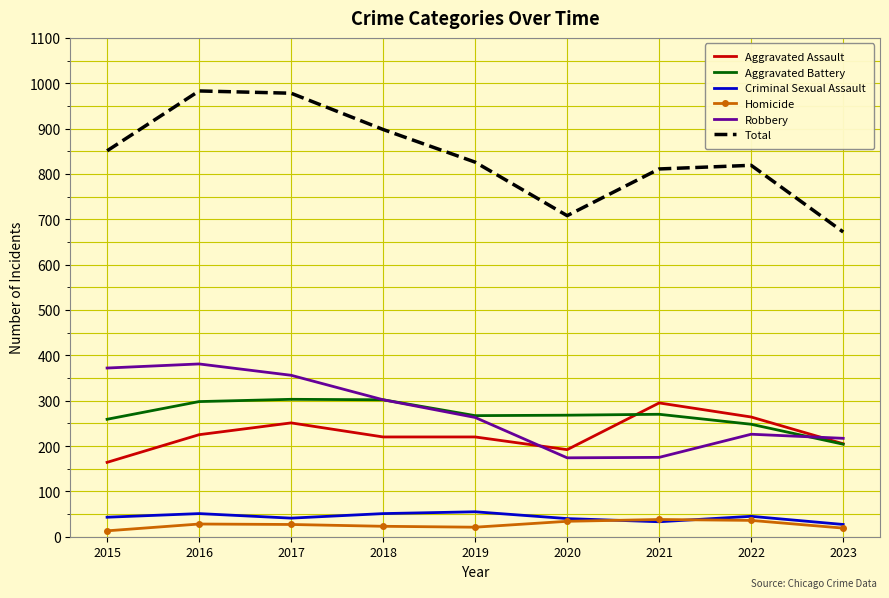

What is the difference between the Robbery values at 2020 and 2018?

128